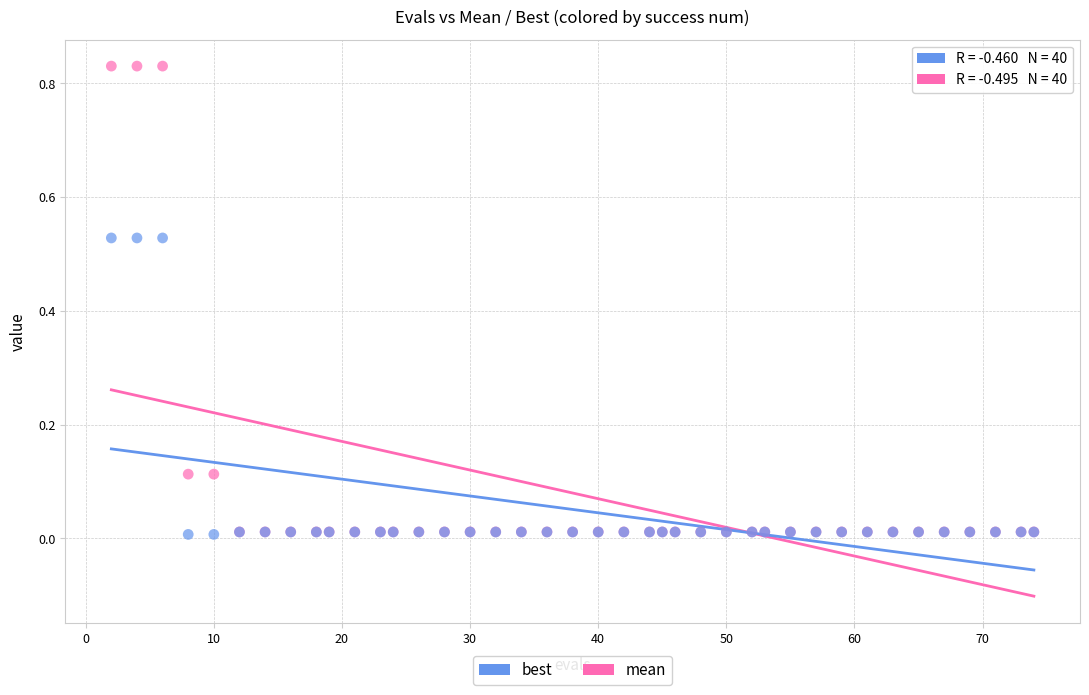

What are all the series names shown in the legend?

best, mean